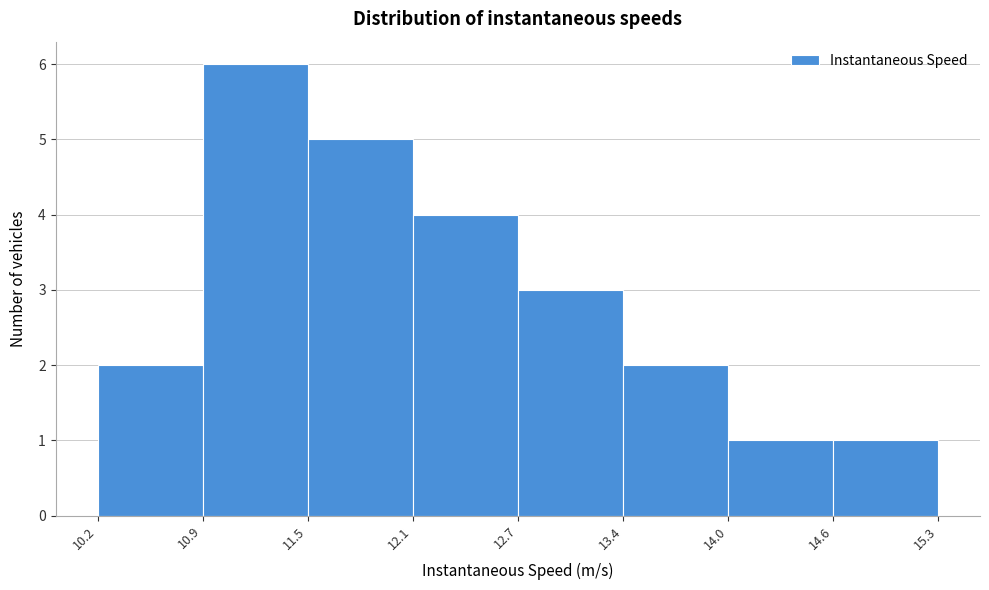

How tall is the bar that spans 11.5 to 12.1 on the x-axis? The values are not printed on the chart, so give them approximately, as read against the axis.

5